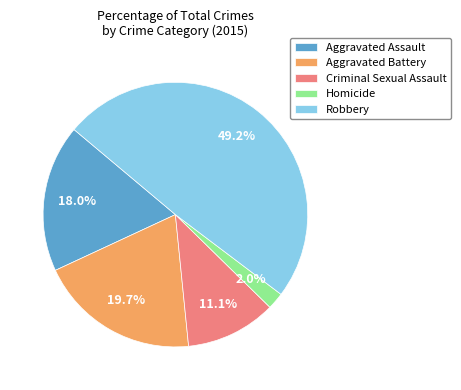

What percentage is the Criminal Sexual Assault slice, to the nearest percent?

11%